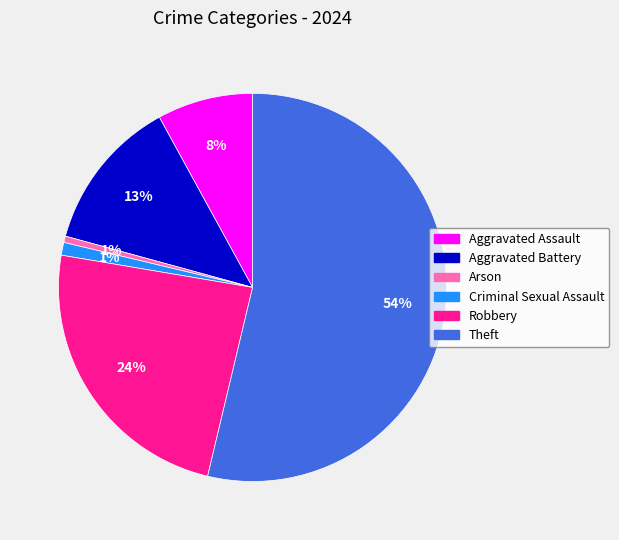

Between Aggravated Battery and Criminal Sexual Assault, which is larger?

Aggravated Battery